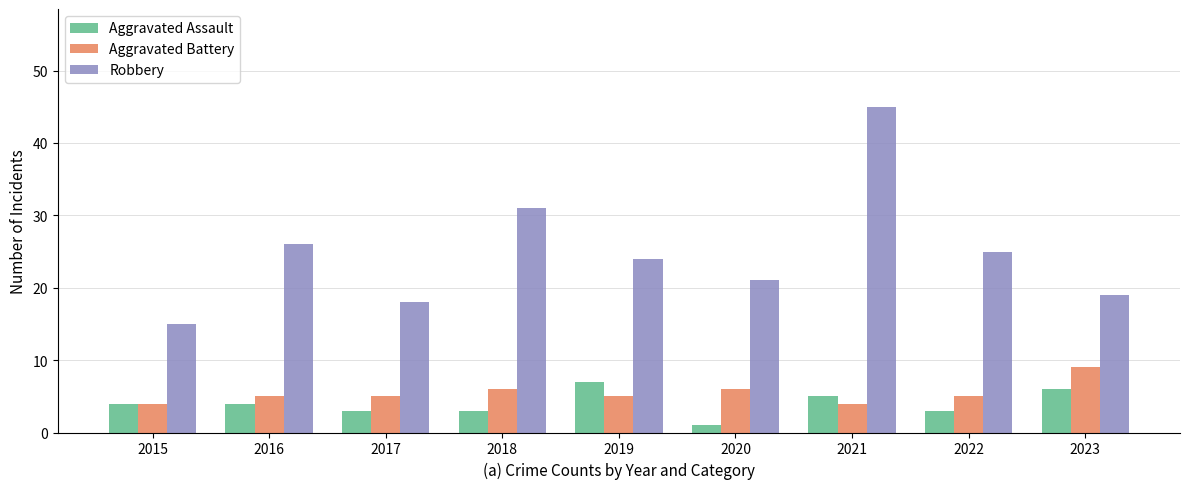

Is the value of Robbery at 2023 greater than the value of Aggravated Assault at 2023?

Yes